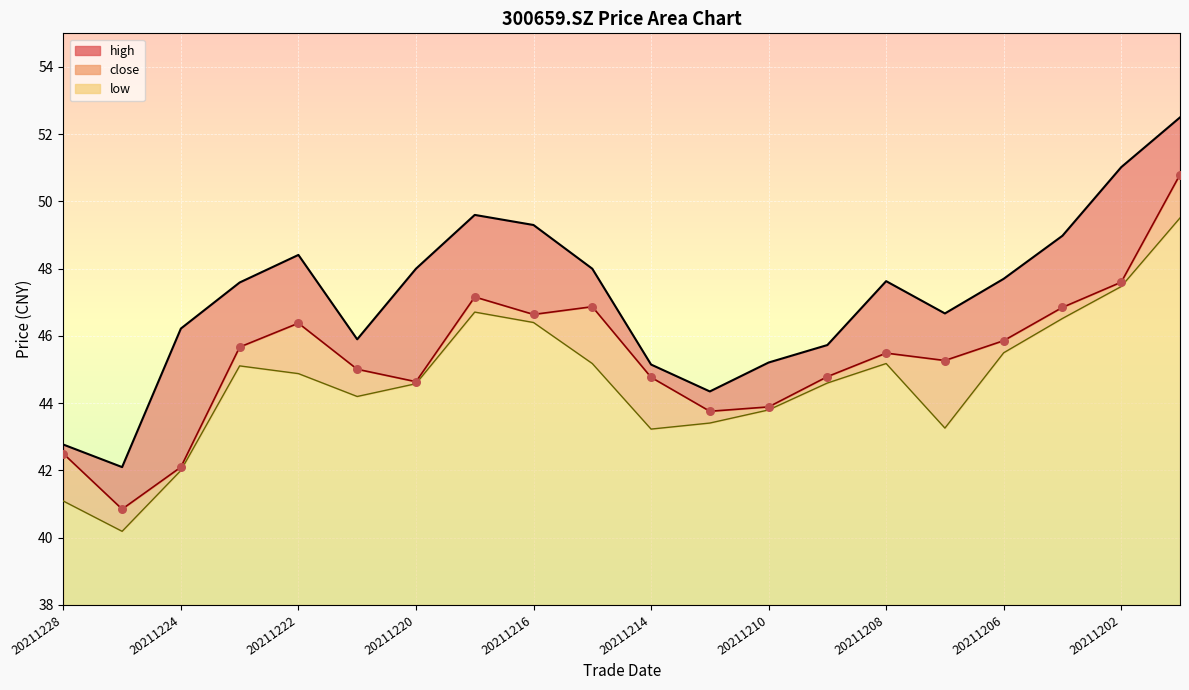

At which category is the sum across all series the highest?

20211201